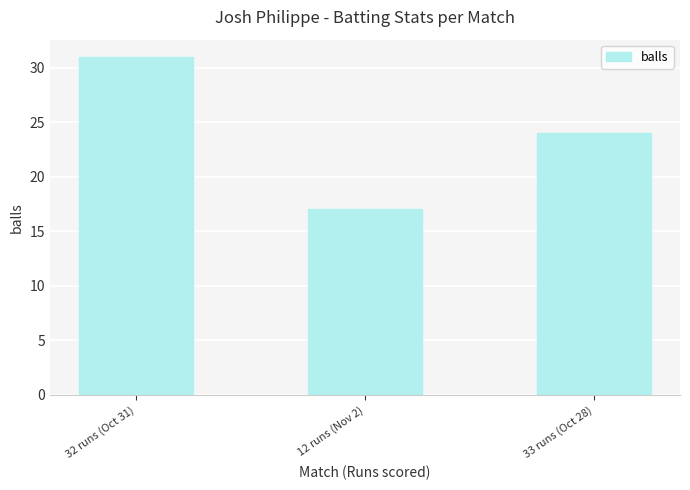

What is the difference between the maximum and minimum values?

14